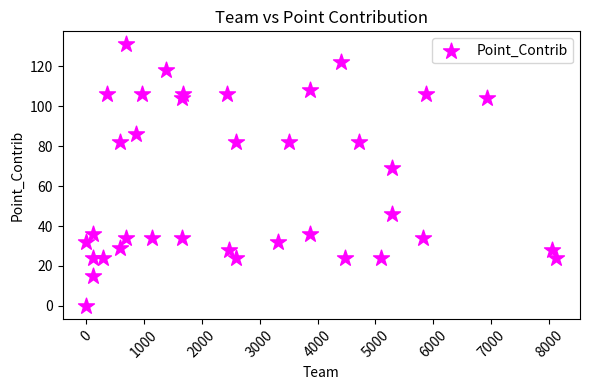

What is the range of Y values (max minus min)?

131